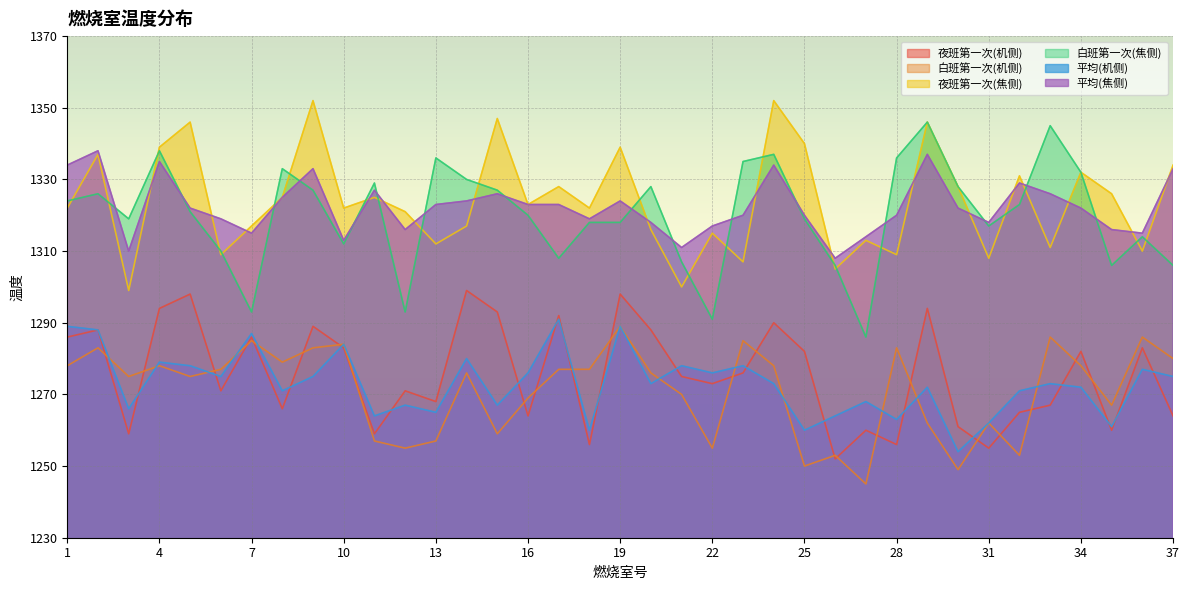

At which label does 夜班第一次(焦侧) reach its peak?

9